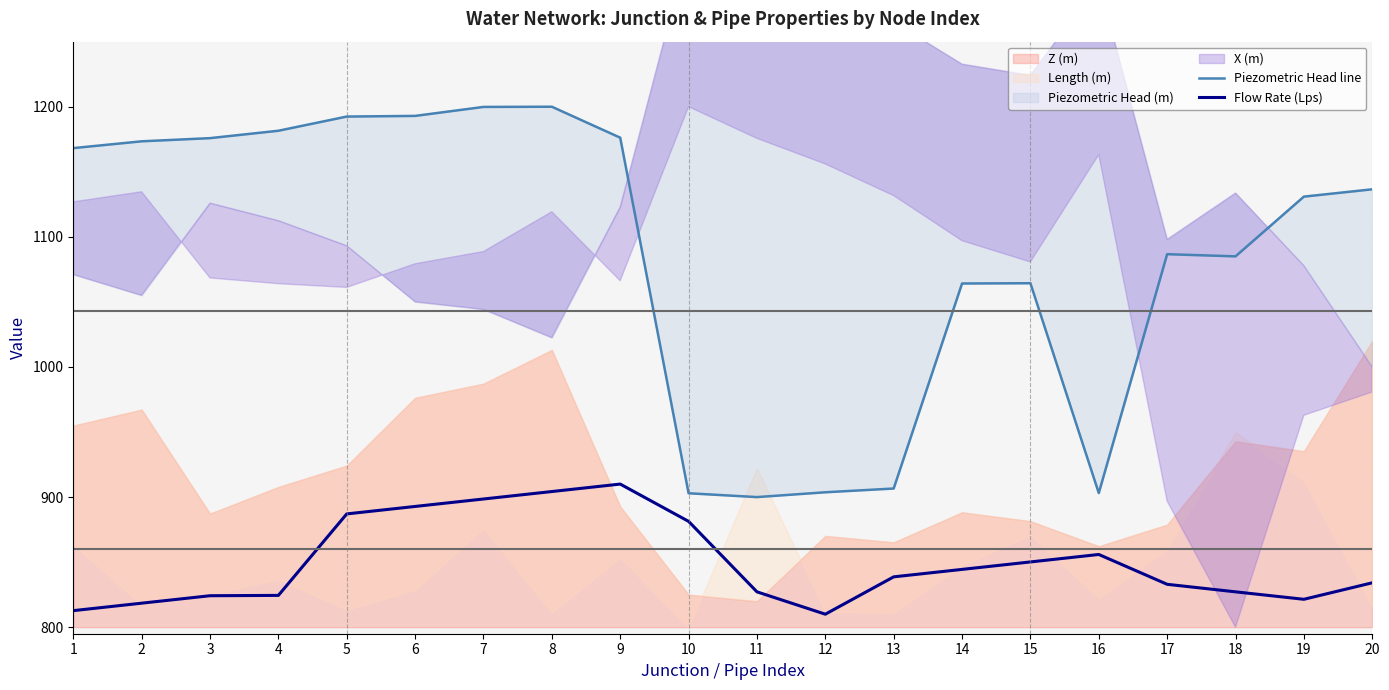

The value of Flow Rate (Lps) at 5 is 339.2. True or false?

False